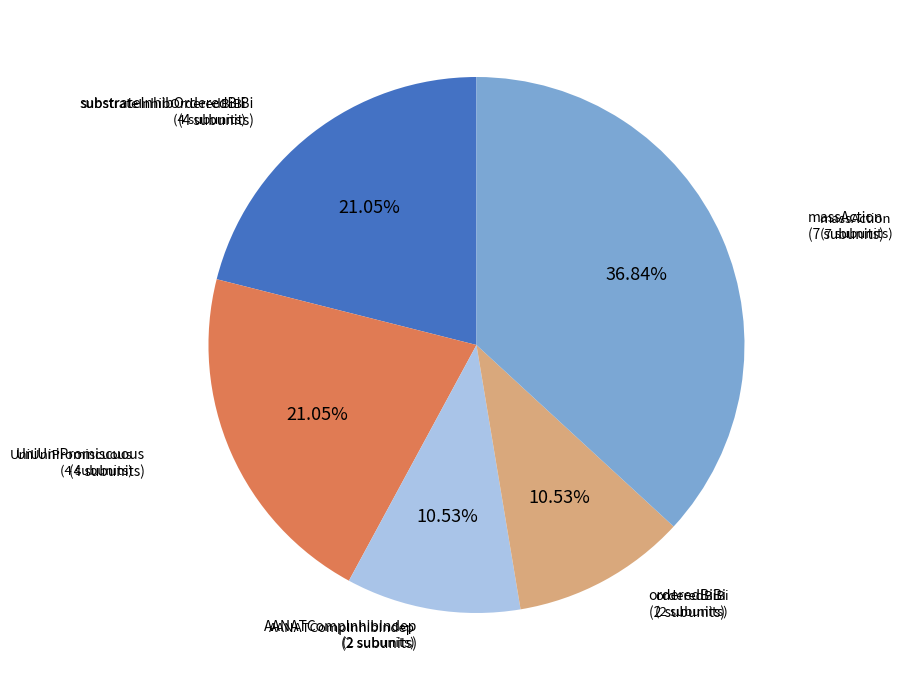

Is there a majority slice in this chart?

No